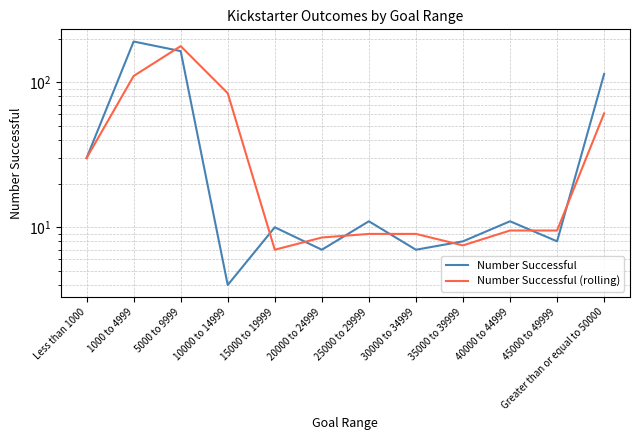

How many intersections are there between Number Successful and Number Successful (rolling)?

8